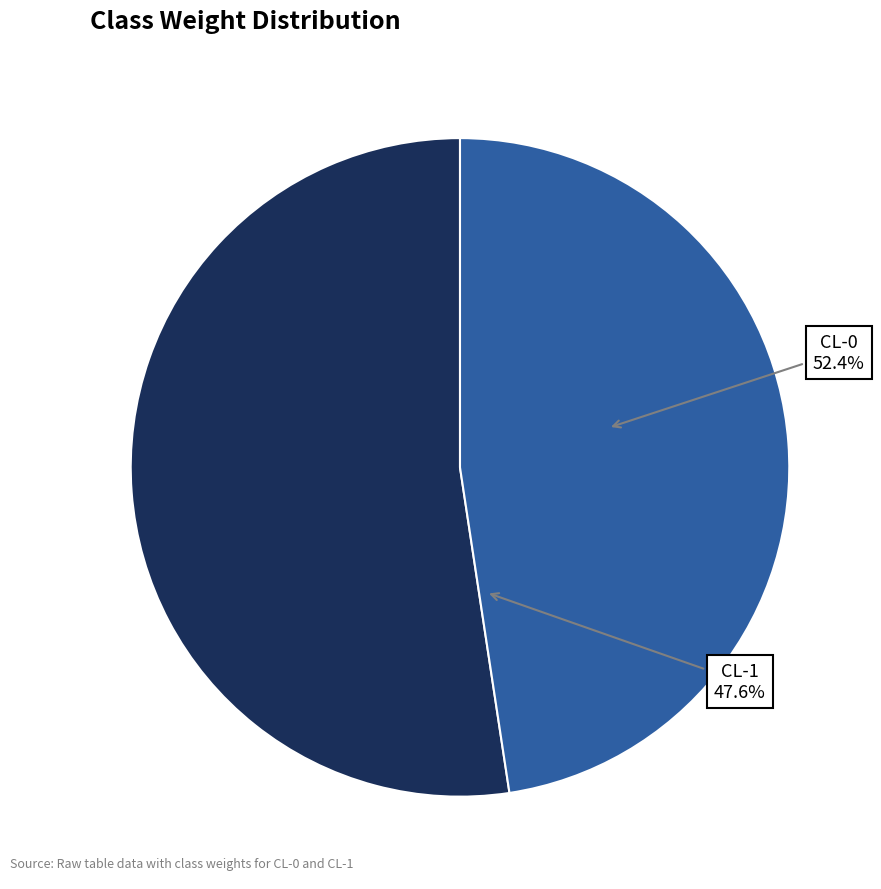

To the nearest percent, what is the difference between the largest and smallest slice percentages?

5%